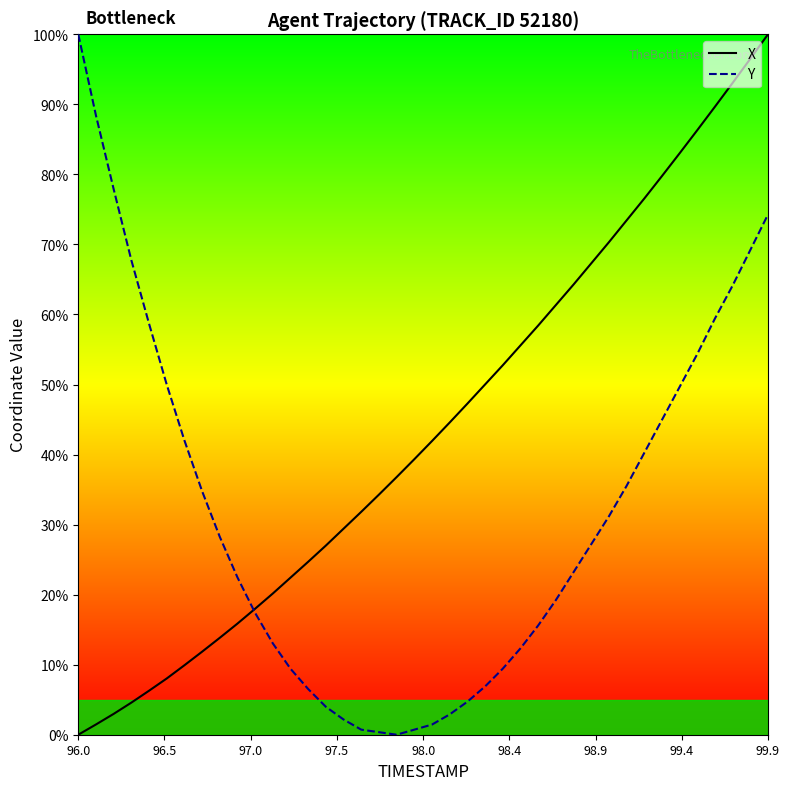

What is the difference between the maximum and minimum values in the X series?

100.0